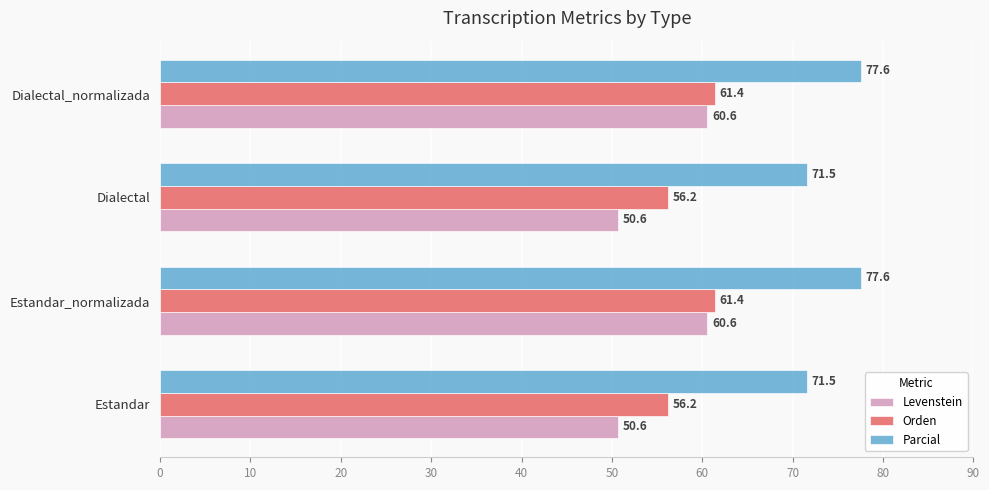

Which series changed the most between Estandar and Estandar_normalizada?

Levenstein